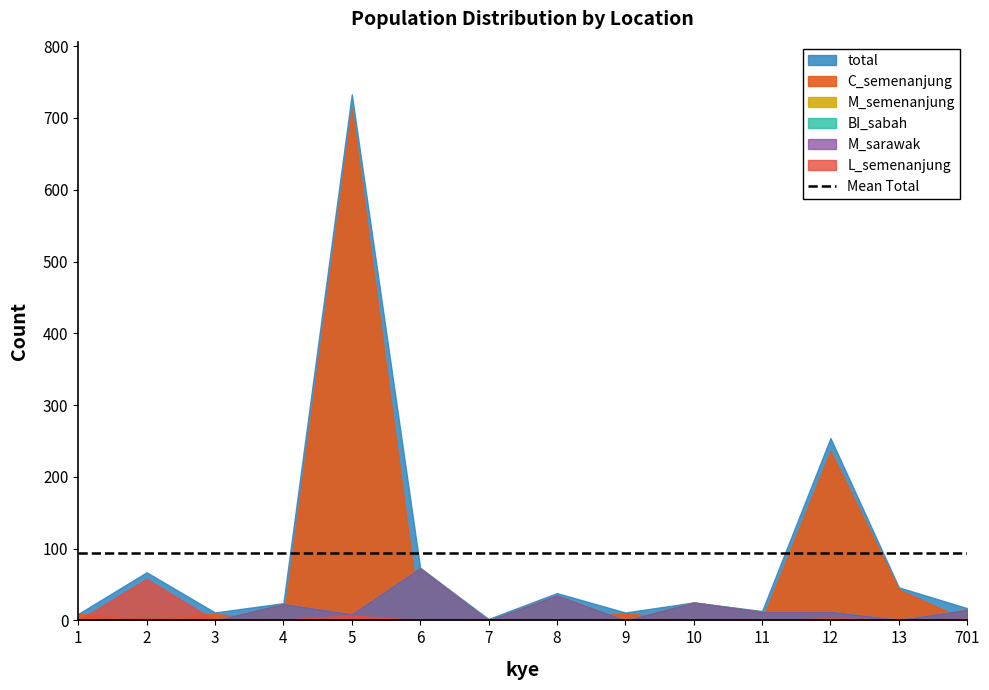

How many times do C_semenanjung and BI_sabah cross each other?

11